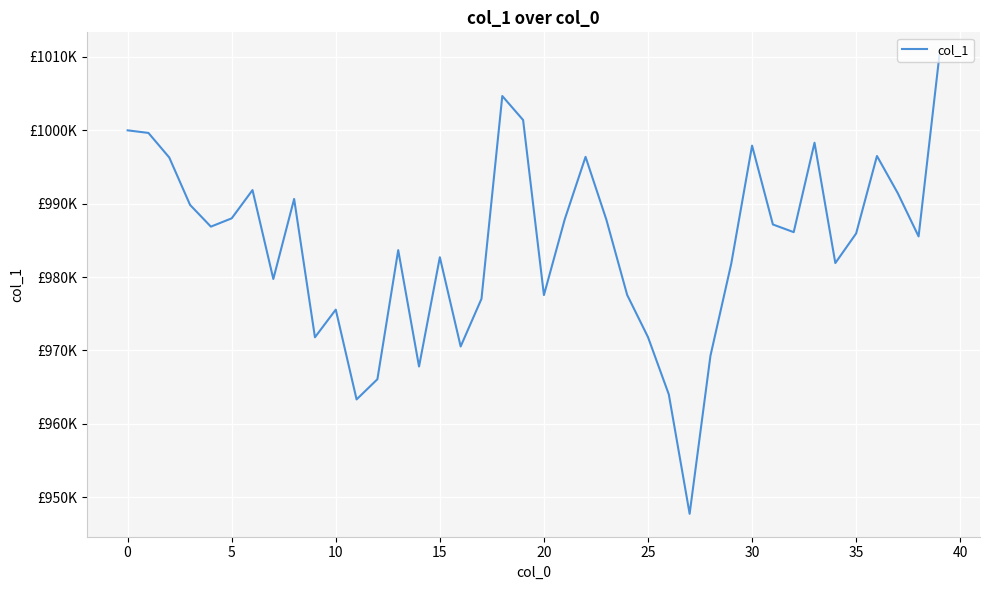

How many interior local peaks (higher than both neighbors) does the data have?

10